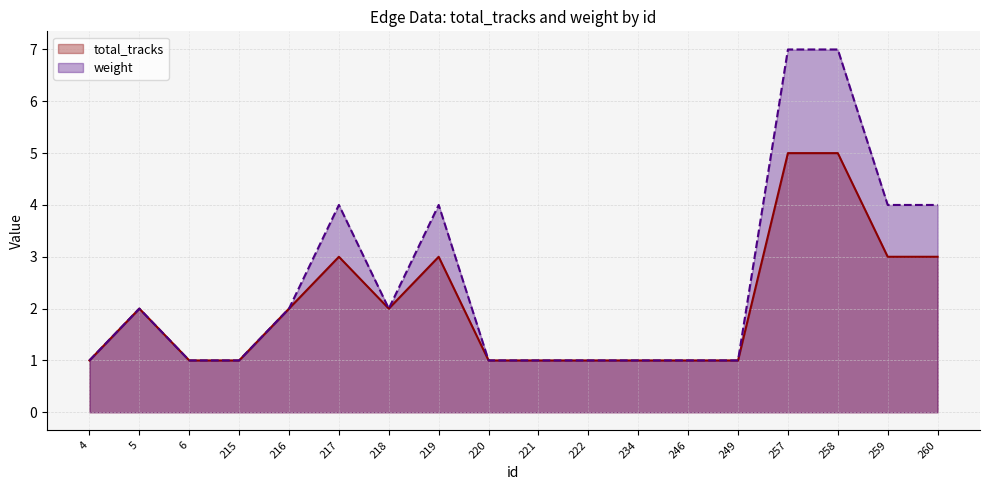

What is the minimum value shown in the chart?

1